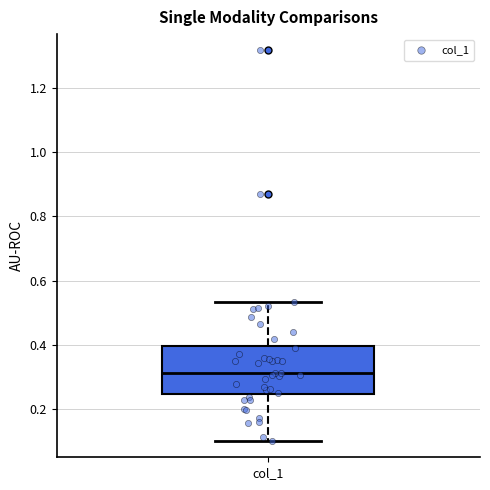

Read this box plot against the y-axis: the position of the median line, the range covered by the box, and the ends of both whiskers. The values are not printed on the chart, so give them approximately, as read against the axis.

median 0.32, box 0.24 to 0.40, whiskers 0.10 to 0.54